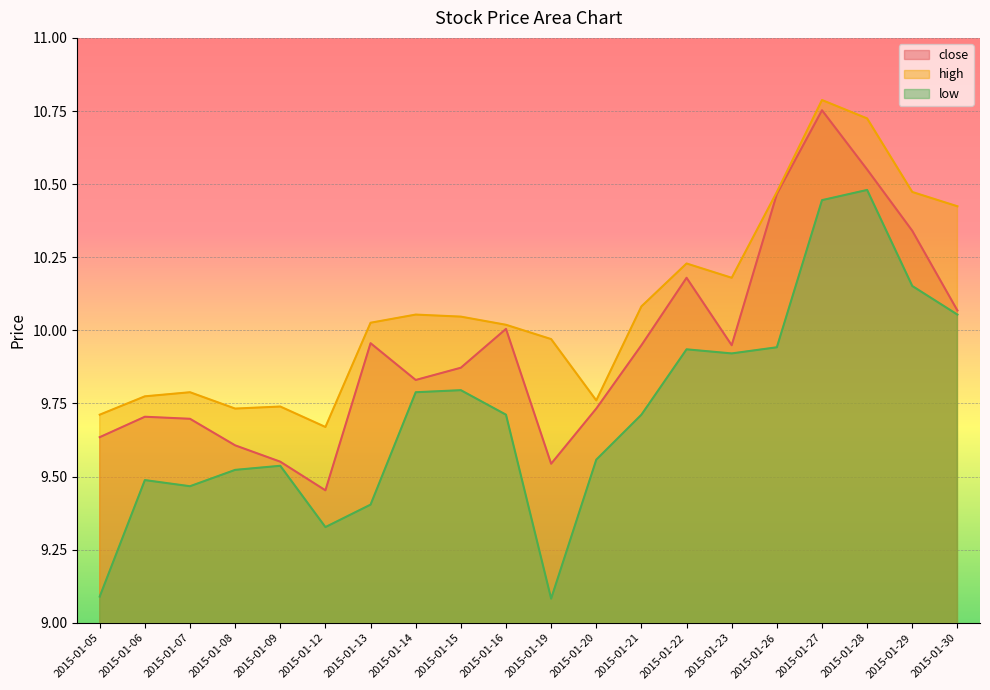

How many lines are shown in the chart?

3